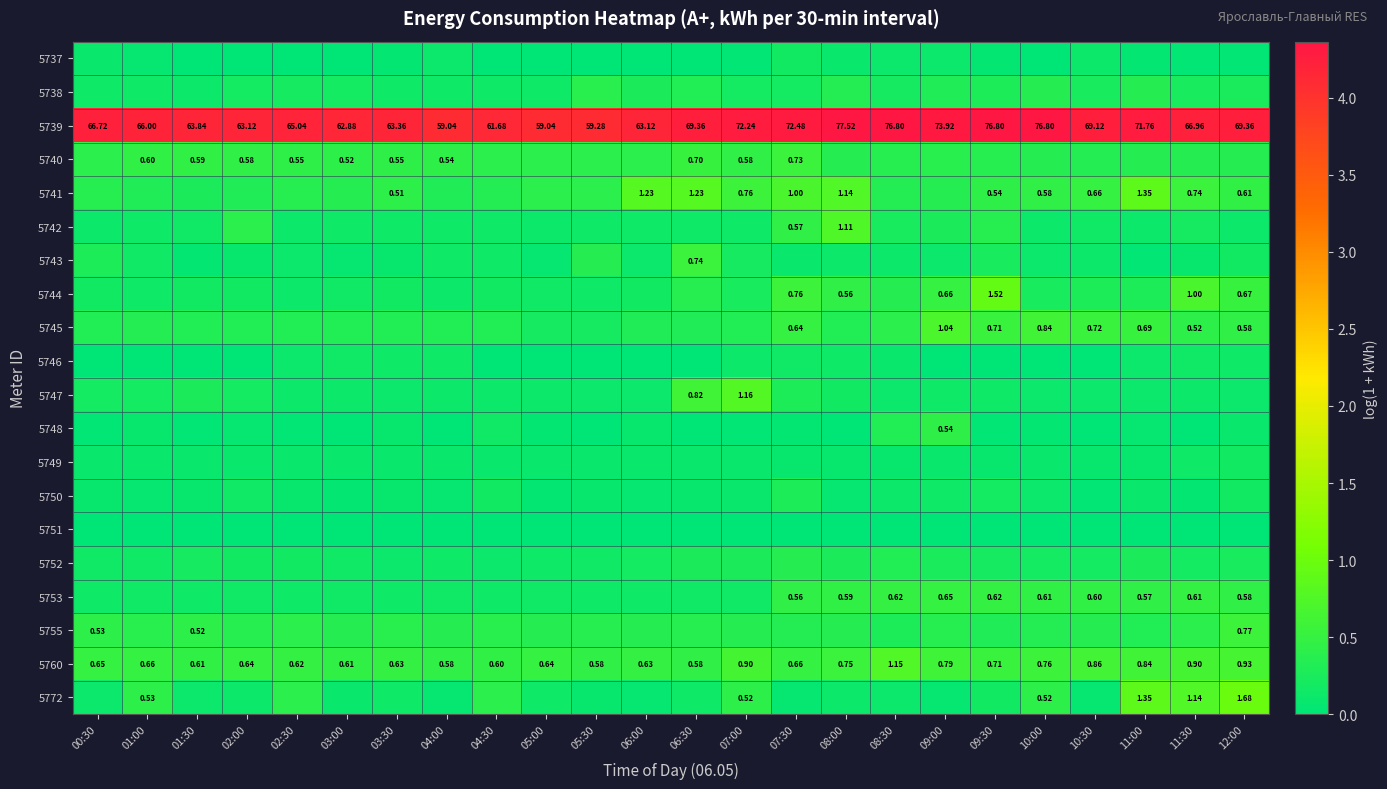

At how many categories does at least one series exceed 2?

24